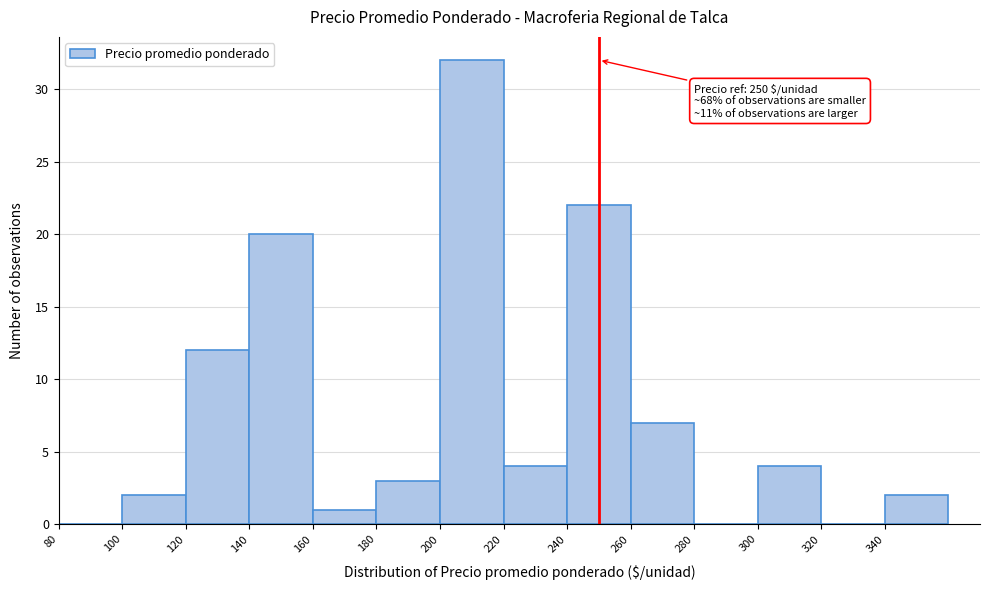

Over which range of the x-axis is the bar tallest?

200 to 220